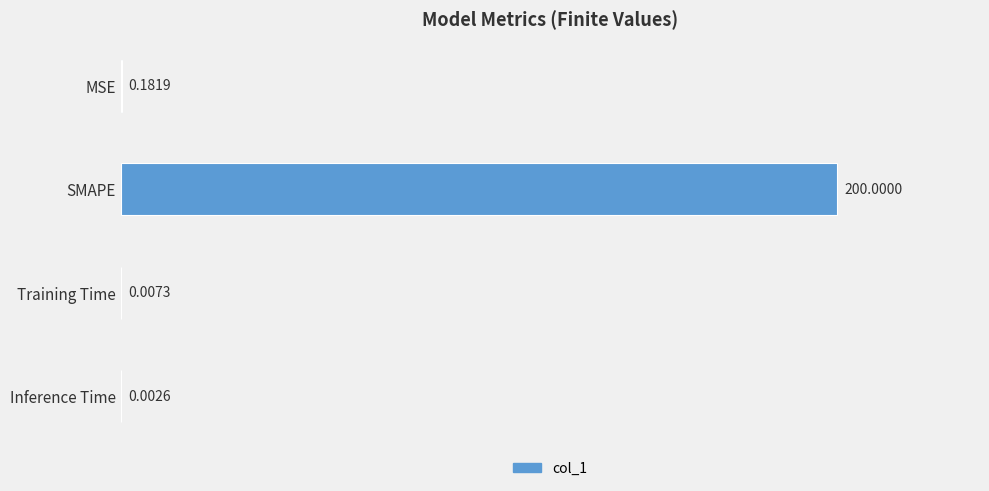

Which has a higher value, Inference Time or MSE?

MSE